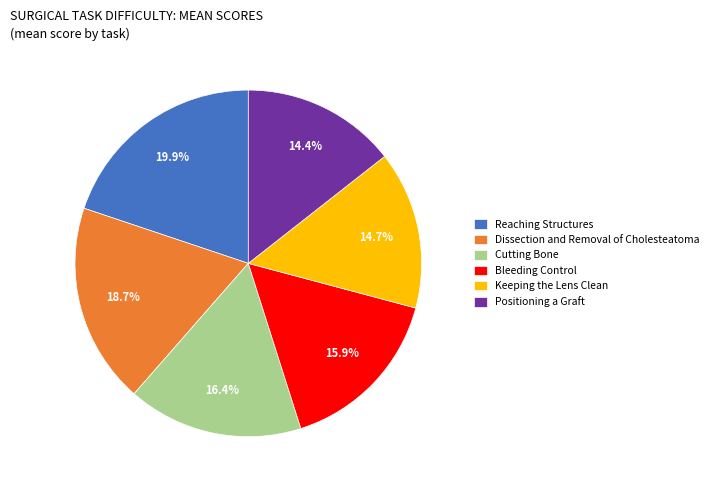

To the nearest percent, what percentage of the pie is Cutting Bone?

16%